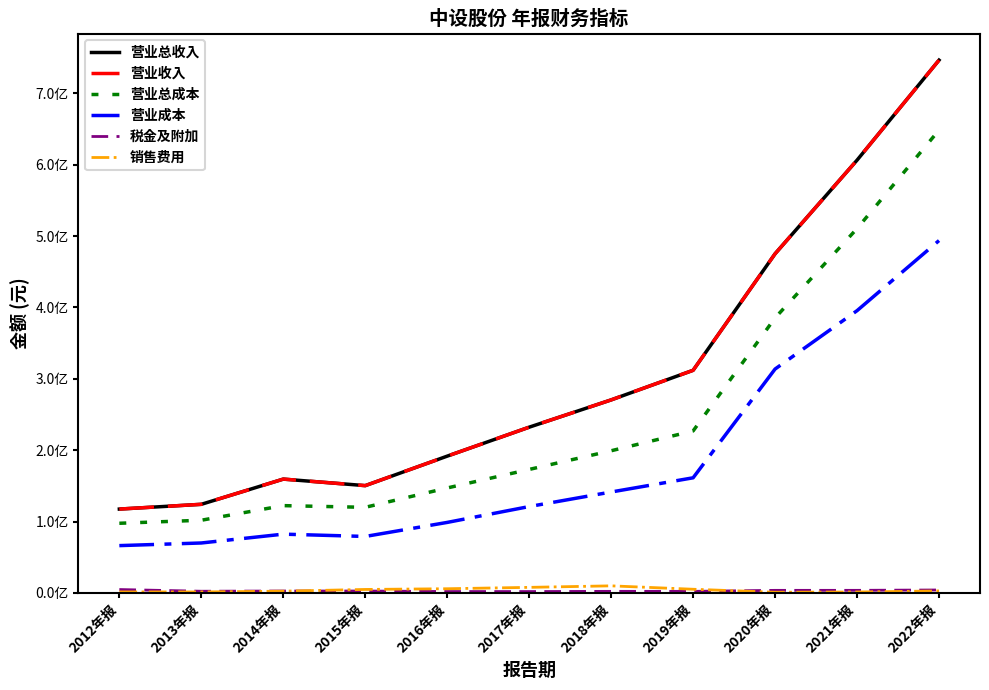

Reading right to left, extract all data points from this chart.

营业总收入: 2022年报=746477642.8	2021年报=606342742.4	2020年报=475169674.9	2019年报=311880365.6	2018年报=270394328.6	2017年报=232165854.8	2016年报=191595474.0	2015年报=150264357.2	2014年报=159416229.7	2013年报=124086945.0	2012年报=117408757.9
营业收入: 2022年报=746477642.8	2021年报=606342742.4	2020年报=475169674.9	2019年报=311880365.6	2018年报=270394328.6	2017年报=232165854.8	2016年报=191595474.0	2015年报=150264357.2	2014年报=159416229.7	2013年报=124086945.0	2012年报=117408757.9
营业总成本: 2022年报=648460403.1	2021年报=510488466.7	2020年报=385311843.9	2019年报=226884303.3	2018年报=199132590.6	2017年报=172954562.9	2016年报=146989167.5	2015年报=119877444.8	2014年报=122244932.0	2013年报=101774885.6	2012年报=97520446.3
营业成本: 2022年报=493644516.9	2021年报=395448391.4	2020年报=313641574.9	2019年报=161241592.8	2018年报=141332271.9	2017年报=120938997.9	2016年报=98720864.2	2015年报=79045068.3	2014年报=82276147.8	2013年报=69898666.4	2012年报=66208897.4
税金及附加: 2022年报=4038186.7	2021年报=3541865.5	2020年报=3525009.3	2019年报=2123615.7	2018年报=2125048.5	2017年报=1823731.5	2016年报=1863499.5	2015年报=2584276.4	2014年报=2583519.6	2013年报=2280003.2	2012年报=4662515.3
销售费用: 2022年报=2702384.6	2021年报=1225716.1	2020年报=855195.8	2019年报=5073537.3	2018年报=9838623.1	2017年报=7713495.5	2016年报=5783499.2	2015年报=4791289.7	2014年报=2371464.8	2013年报=1317704.6	2012年报=1340138.9